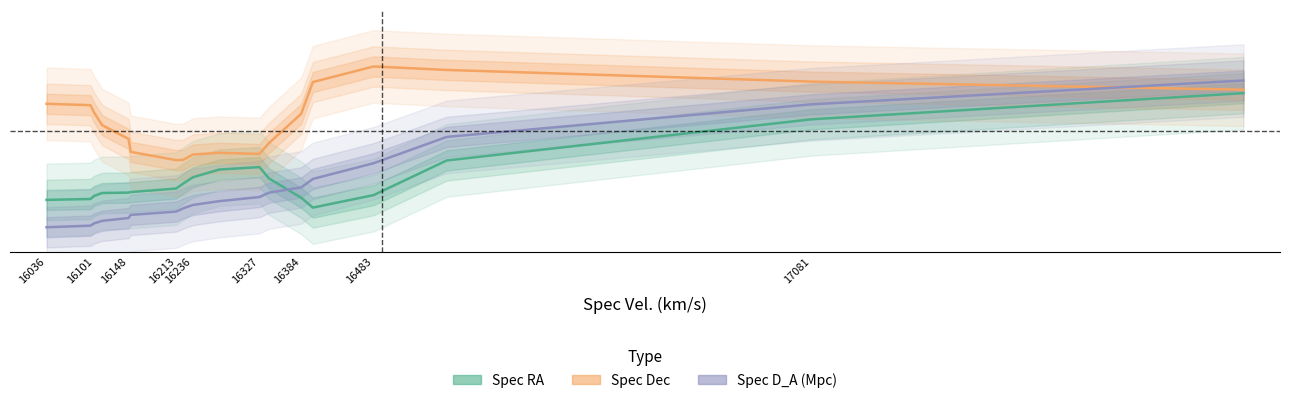

Which series has the widest spread of values?

Spec D_A (Mpc)